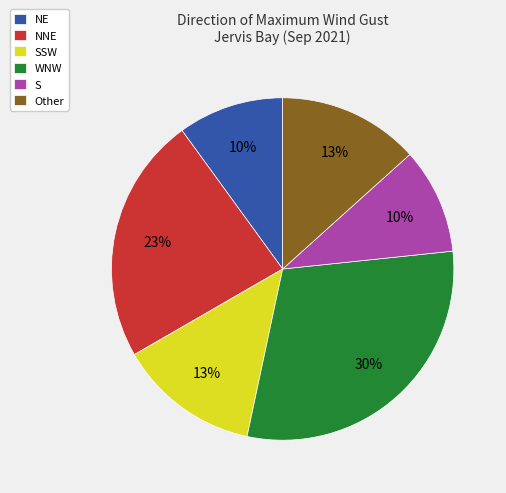

To the nearest percent, what is the difference between the largest and smallest slice percentages?

20%